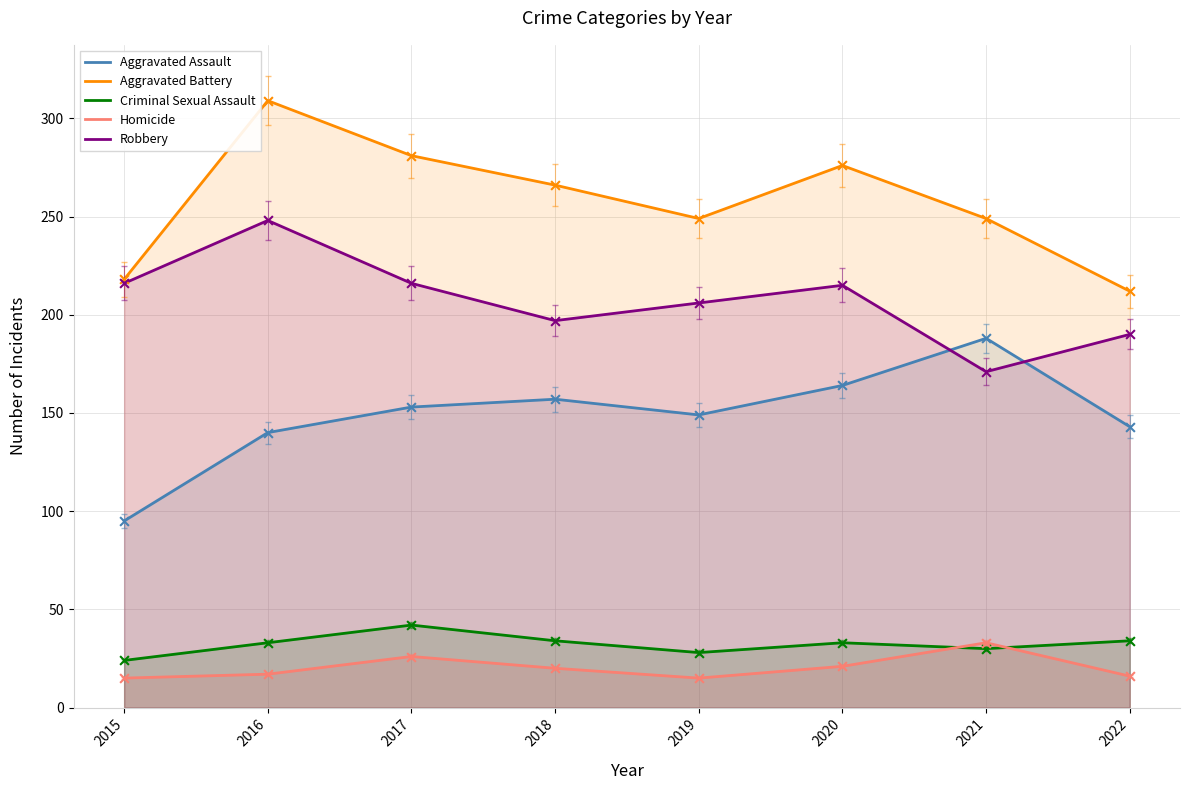

Which series has the largest total across all categories?

Aggravated Battery